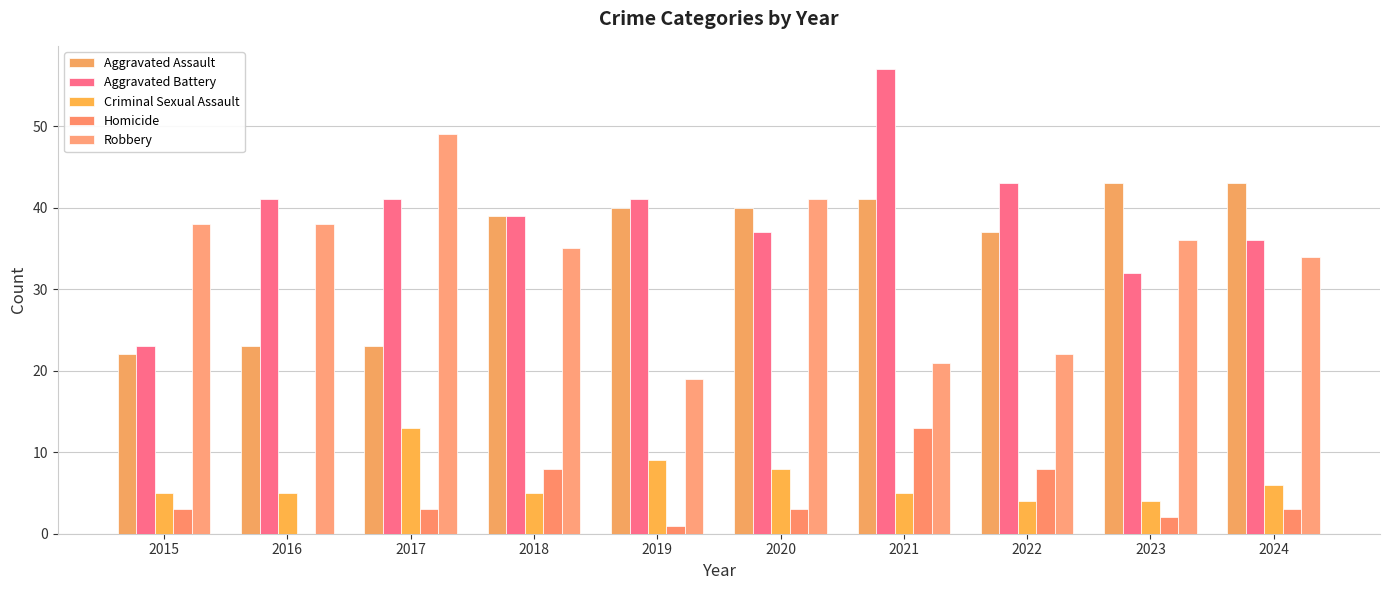

How many groups of bars are there?

10